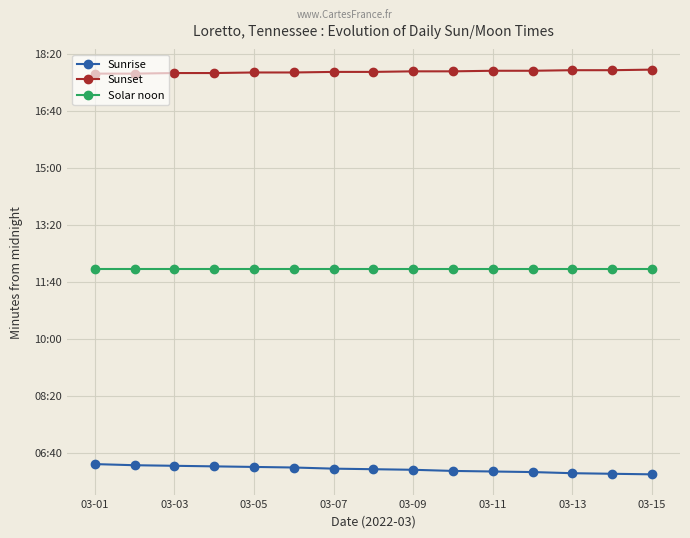

What are all the series names shown in the legend?

Sunrise, Sunset, Solar noon